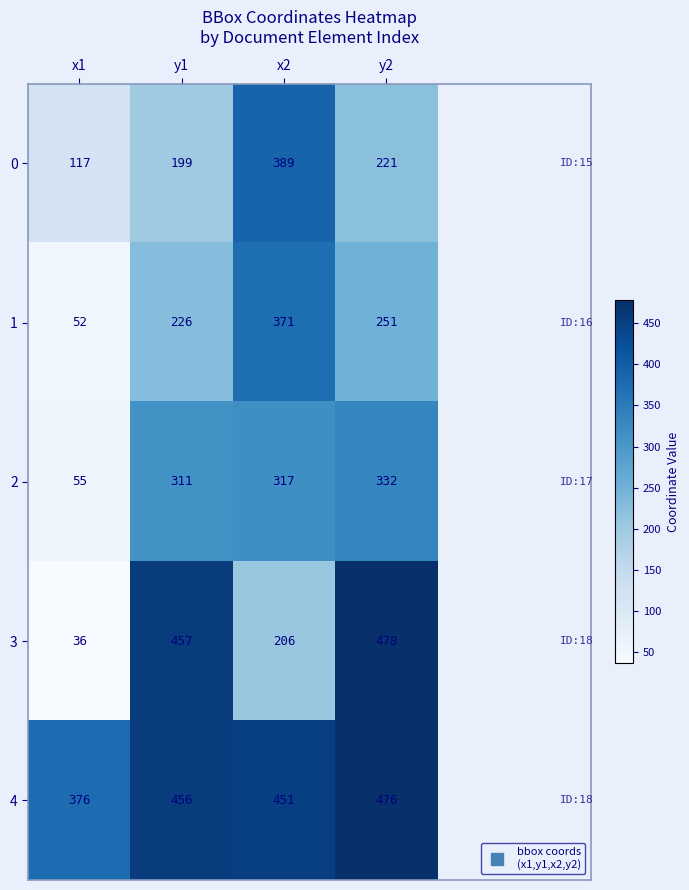

What is the difference between the maximum and minimum values in the 0 series?

272